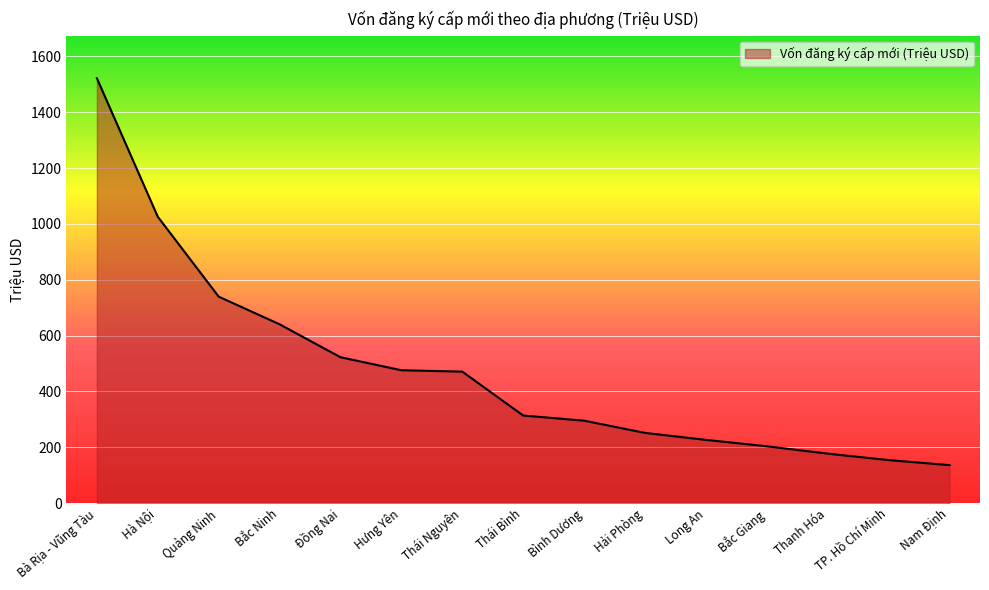

What is the difference between the maximum and minimum values?

1385.8